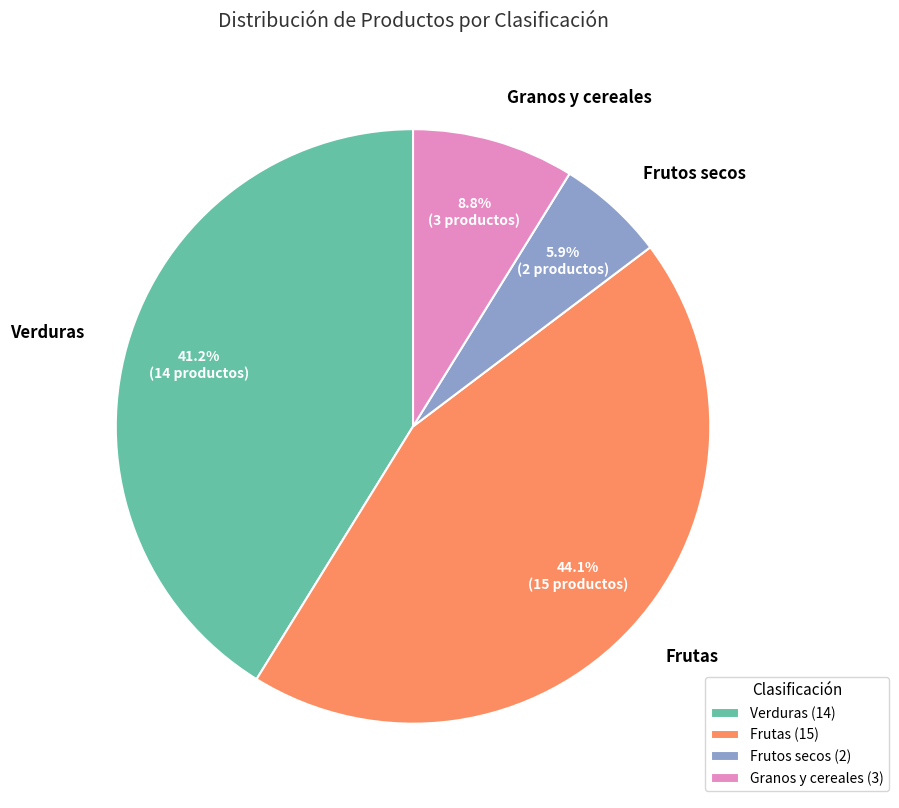

Which category has the smallest portion of the pie?

Frutos secos